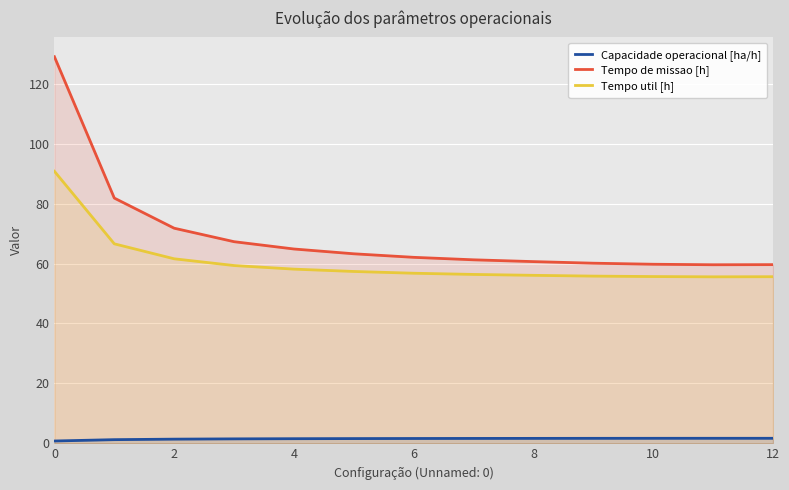

How many data points in Tempo de missao [h] are above 62?

7